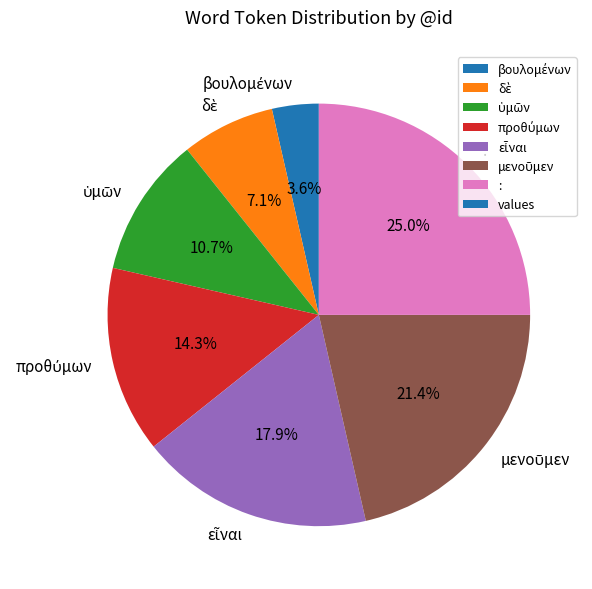

What is the largest slice in the pie chart?

: